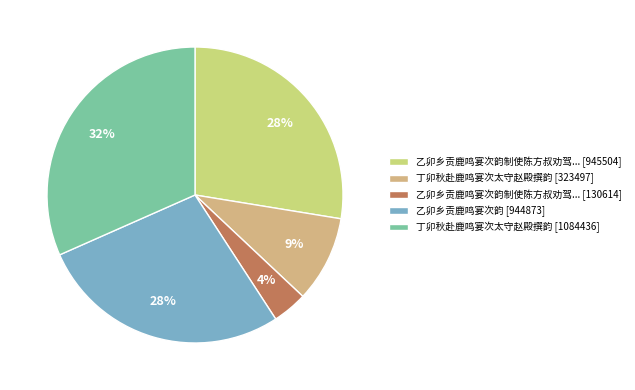

How many slices are in this pie chart?

5